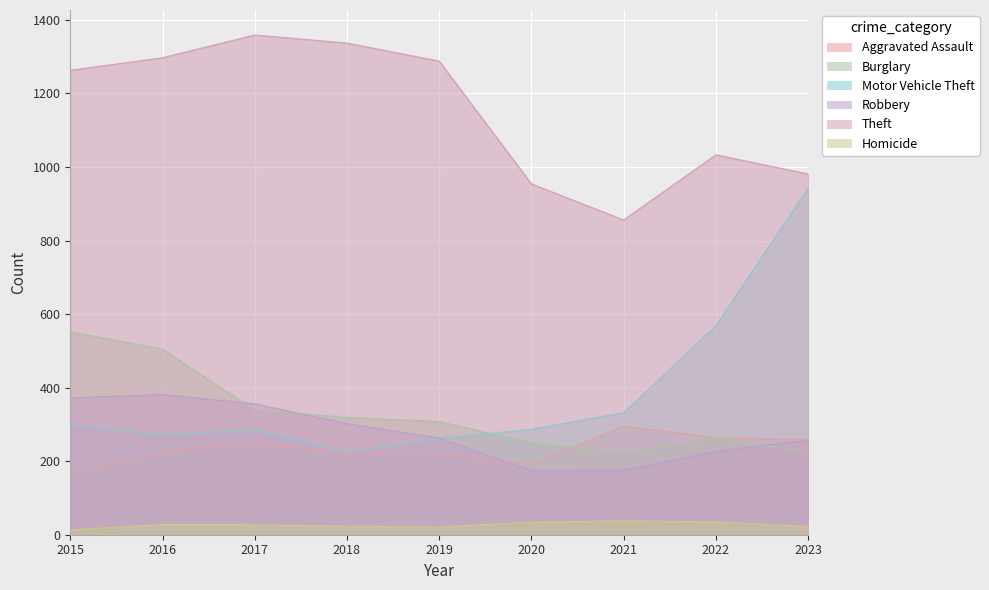

In Theft, how many points are higher than both neighbors (excluding endpoints)?

2